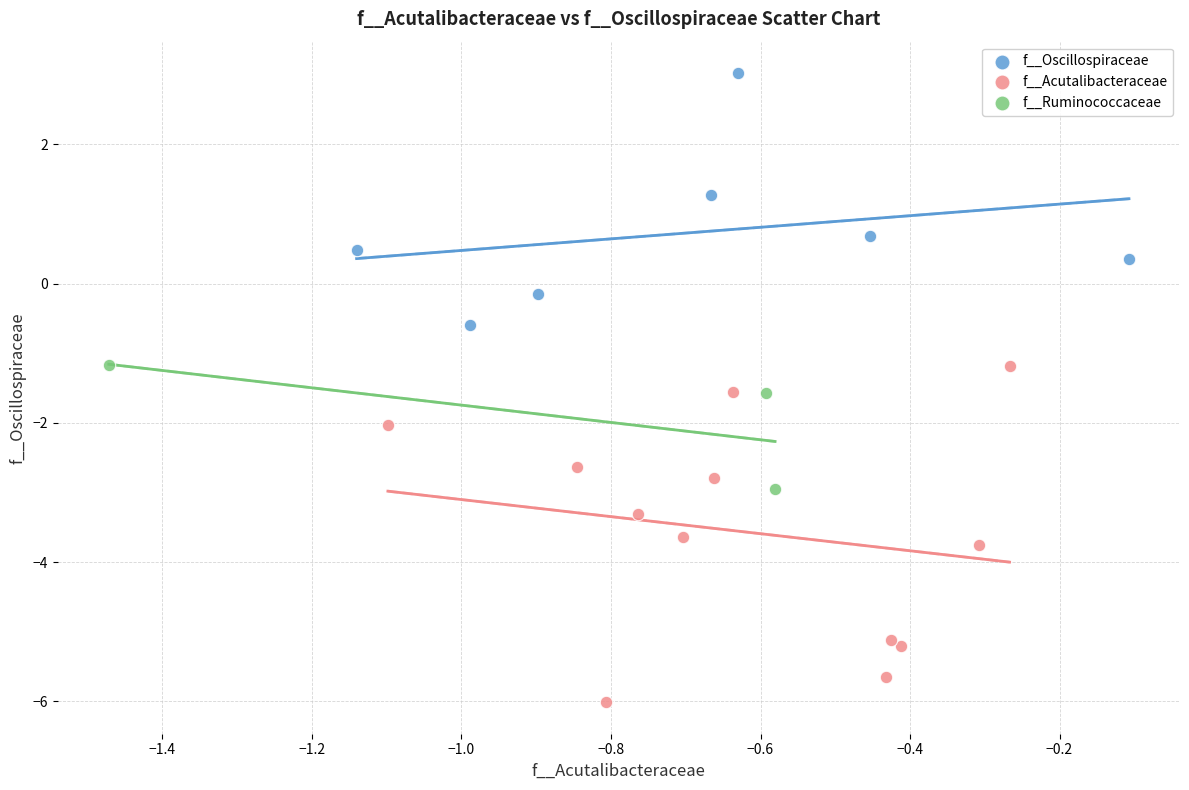

Which series contains the lowest Y value?

f__Acutalibacteraceae